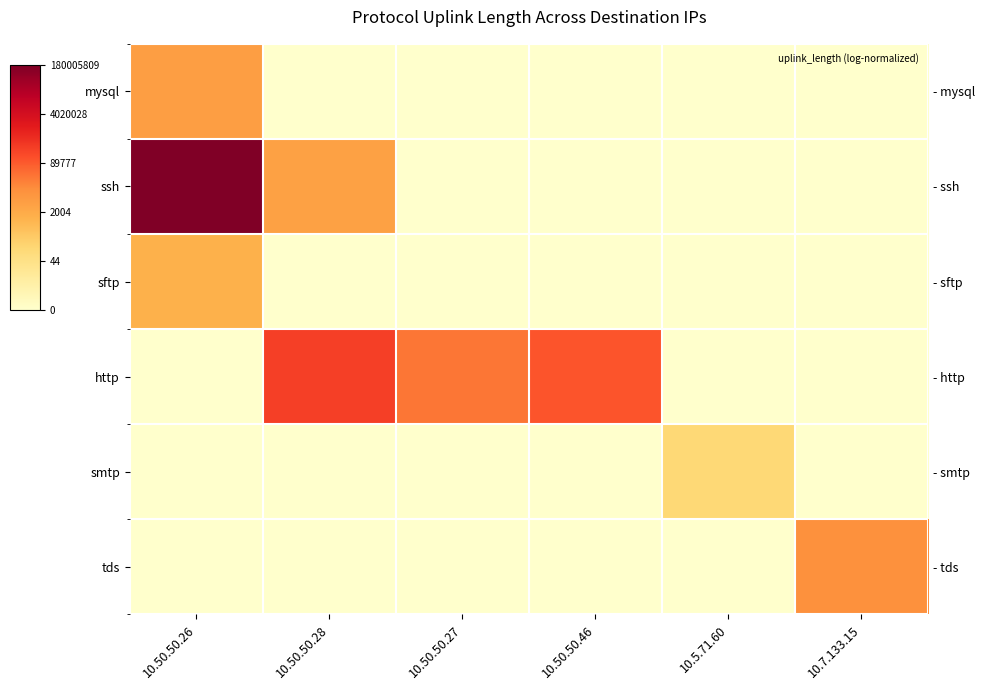

Is it true that tds equals 3.0 at 10.50.50.26?

False